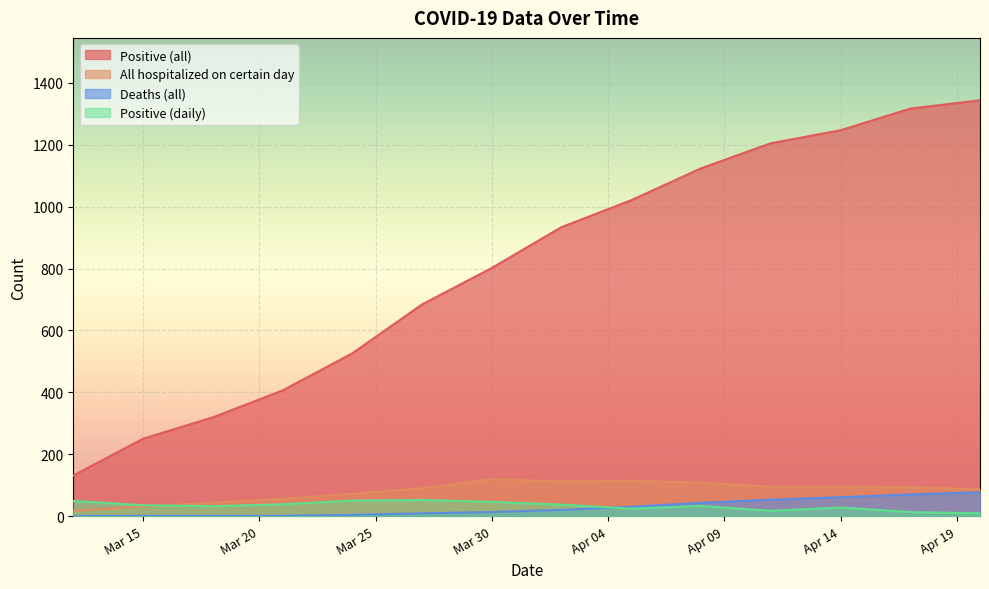

Is the value of Positive (all) at 2020-04-11 greater than the value of Positive (daily) at 2020-04-02?

Yes